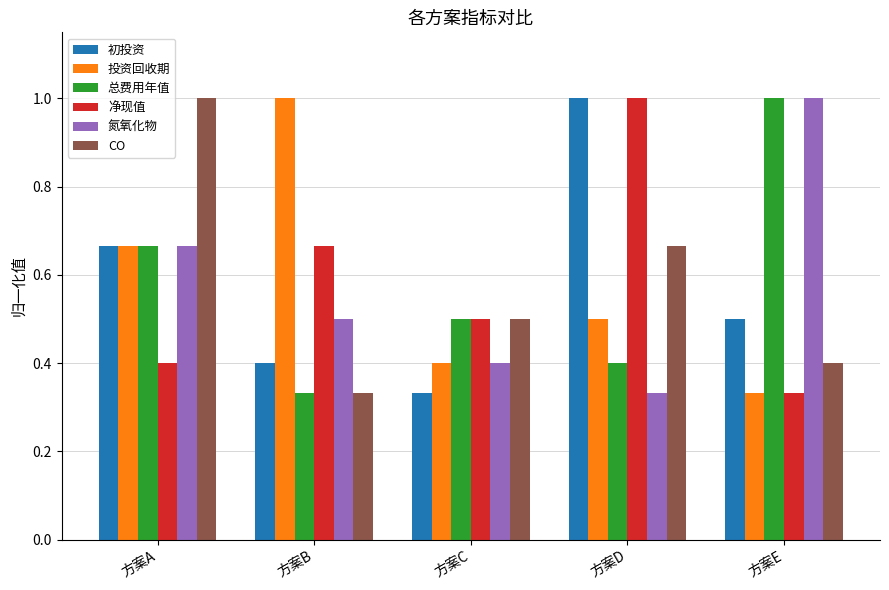

What is the sum of the 初投资 values at 方案A and 方案C?

1.0